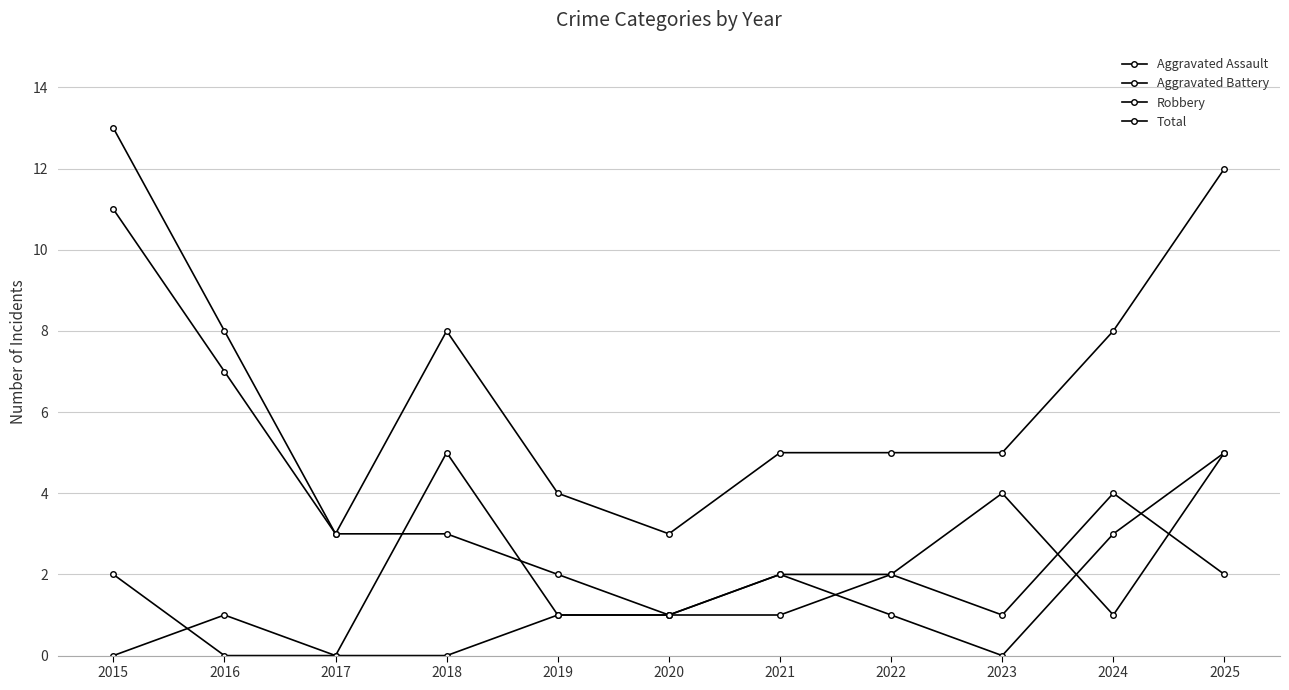

What is the spread (max minus min) of values at 2022?

4